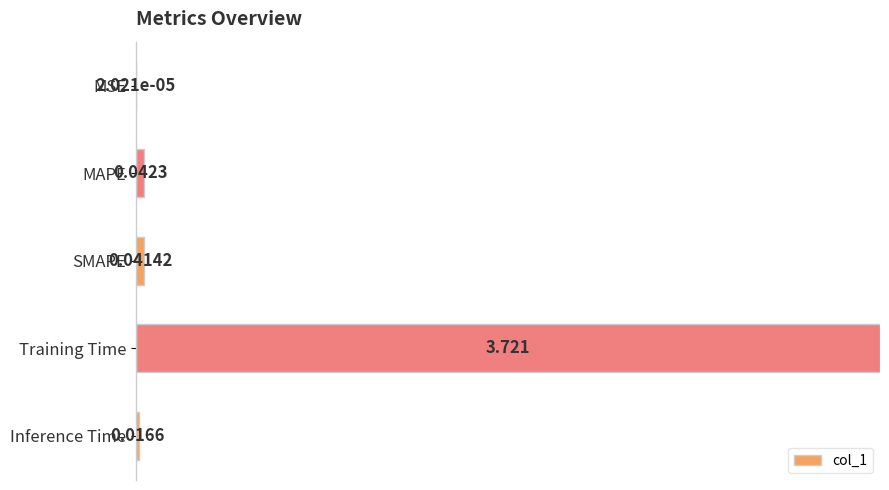

Which label corresponds to the largest value in the chart?

Training Time